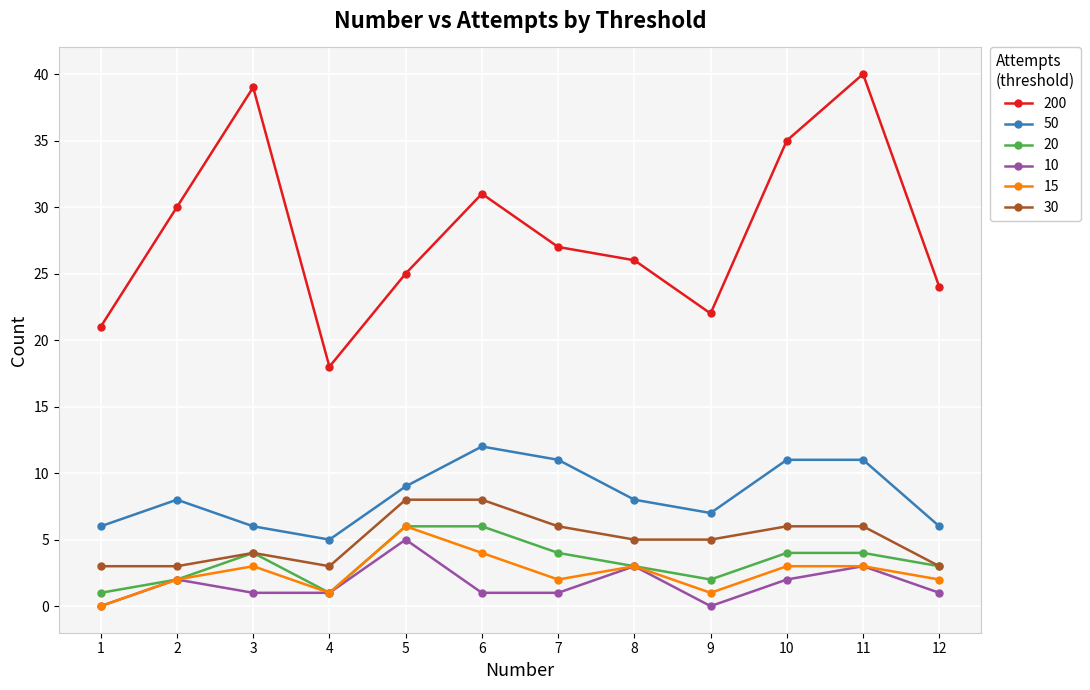

The value of 15 at 12 is 2. True or false?

True